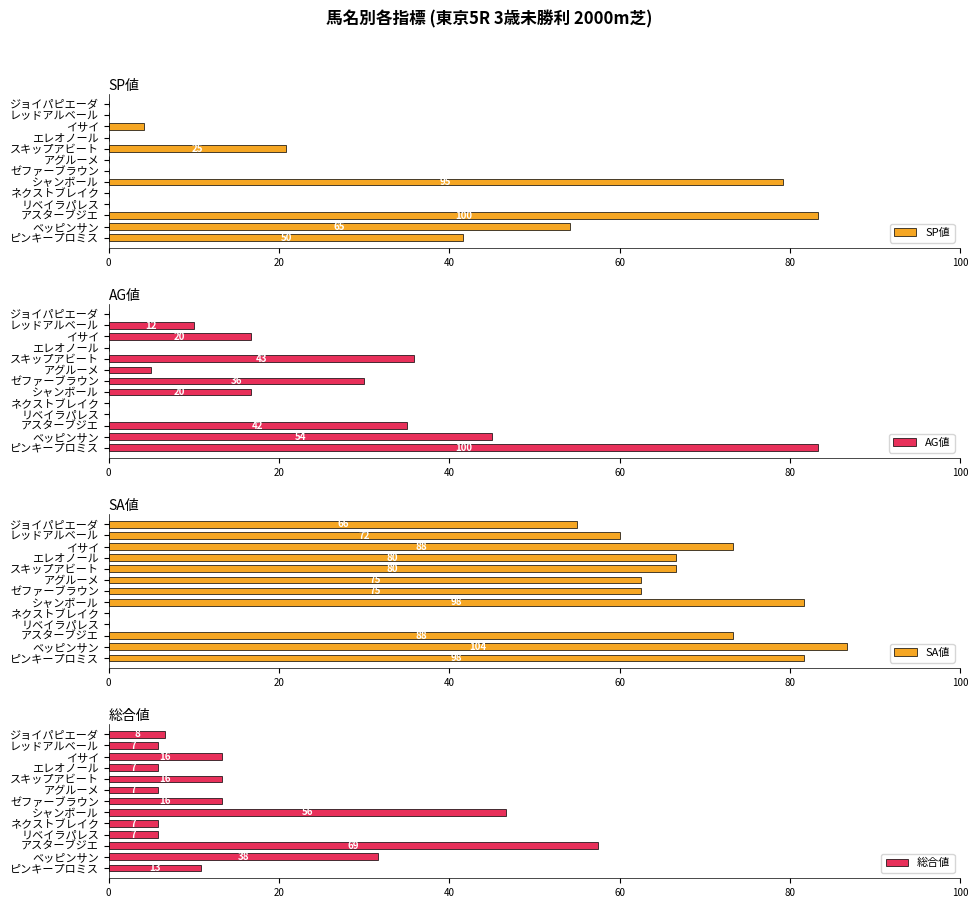

What is the highest value of the SP値 series?

83.3